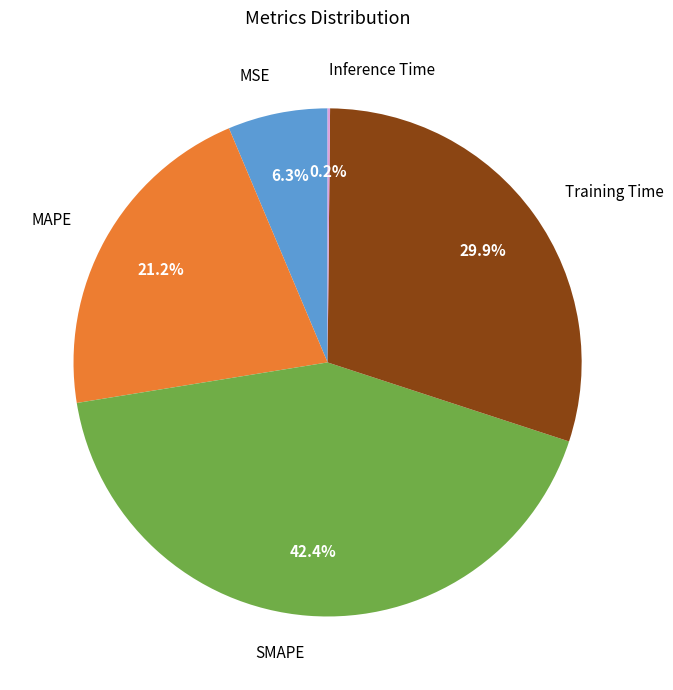

What is the largest slice in the pie chart?

SMAPE